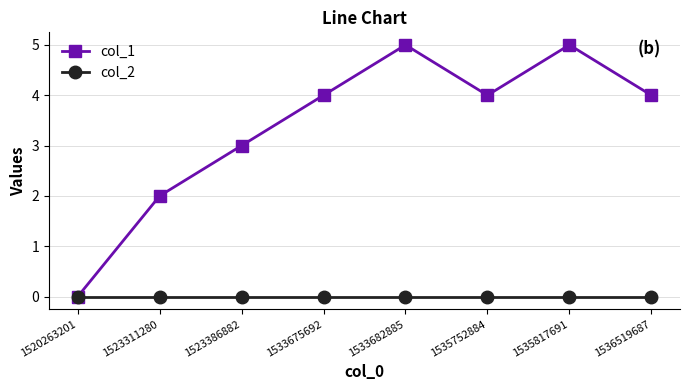

Which series has the largest total across all categories?

col_1